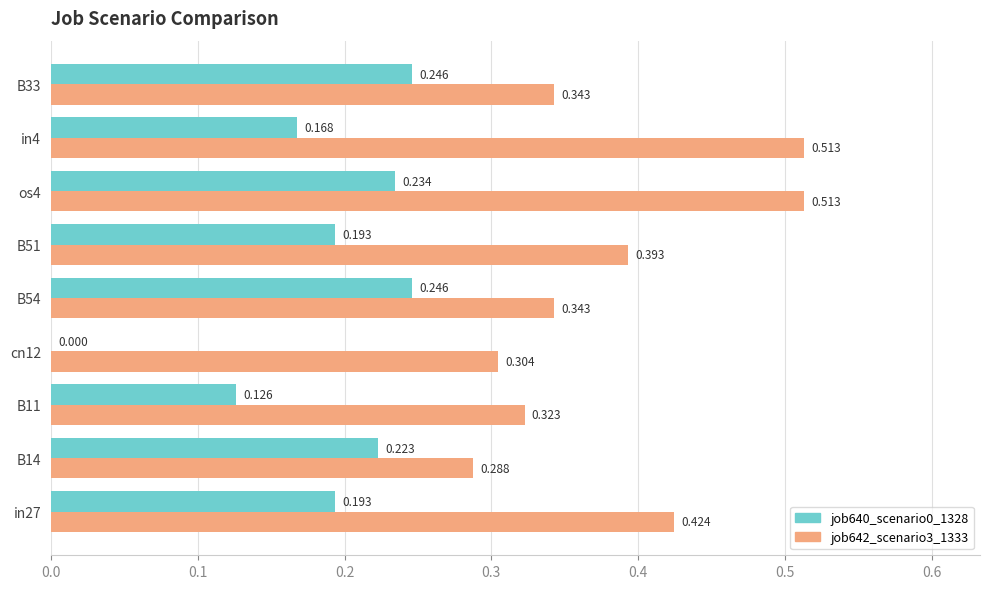

Is the value of job640_scenario0_1328 at B33 greater than the value of job642_scenario3_1333 at B33?

No